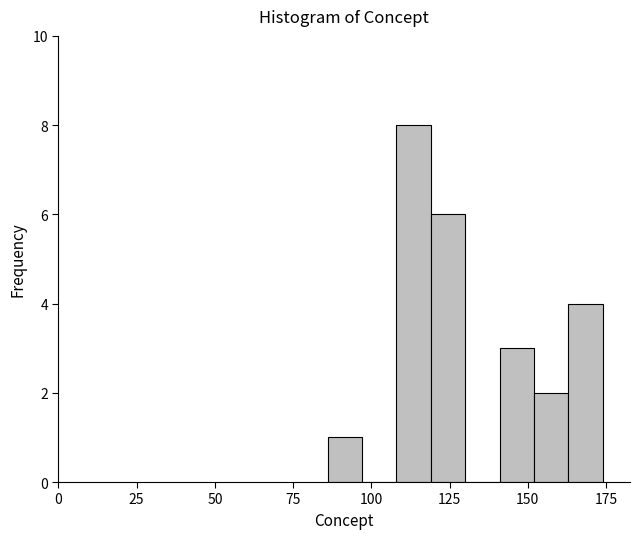

Around what value on the x-axis is the tallest bar? Give the approximate position of its centre, as read against the axis.

115